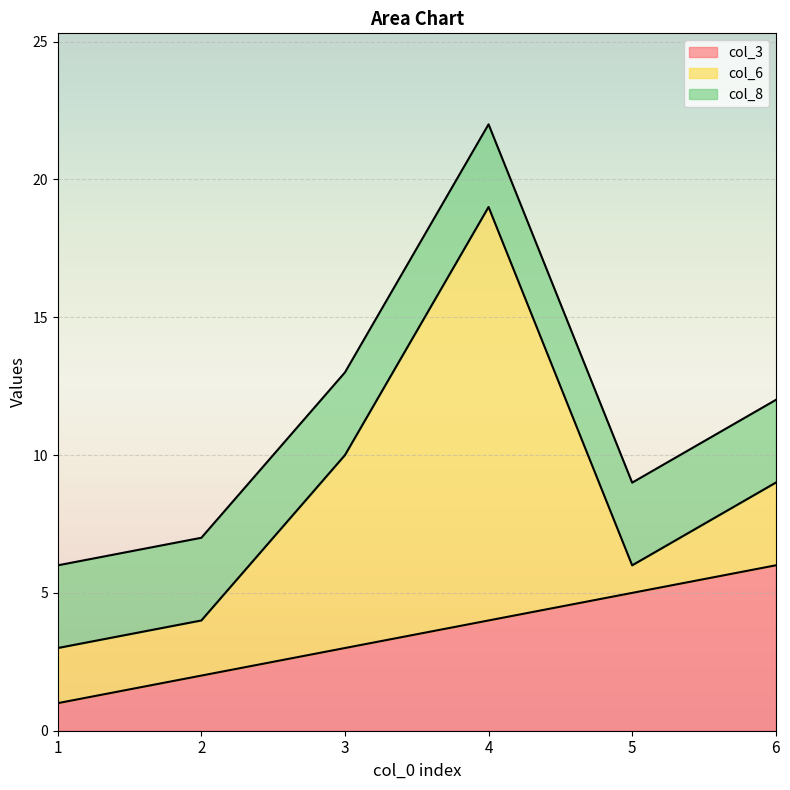

What is the difference between the col_3 values at 5 and 6?

1